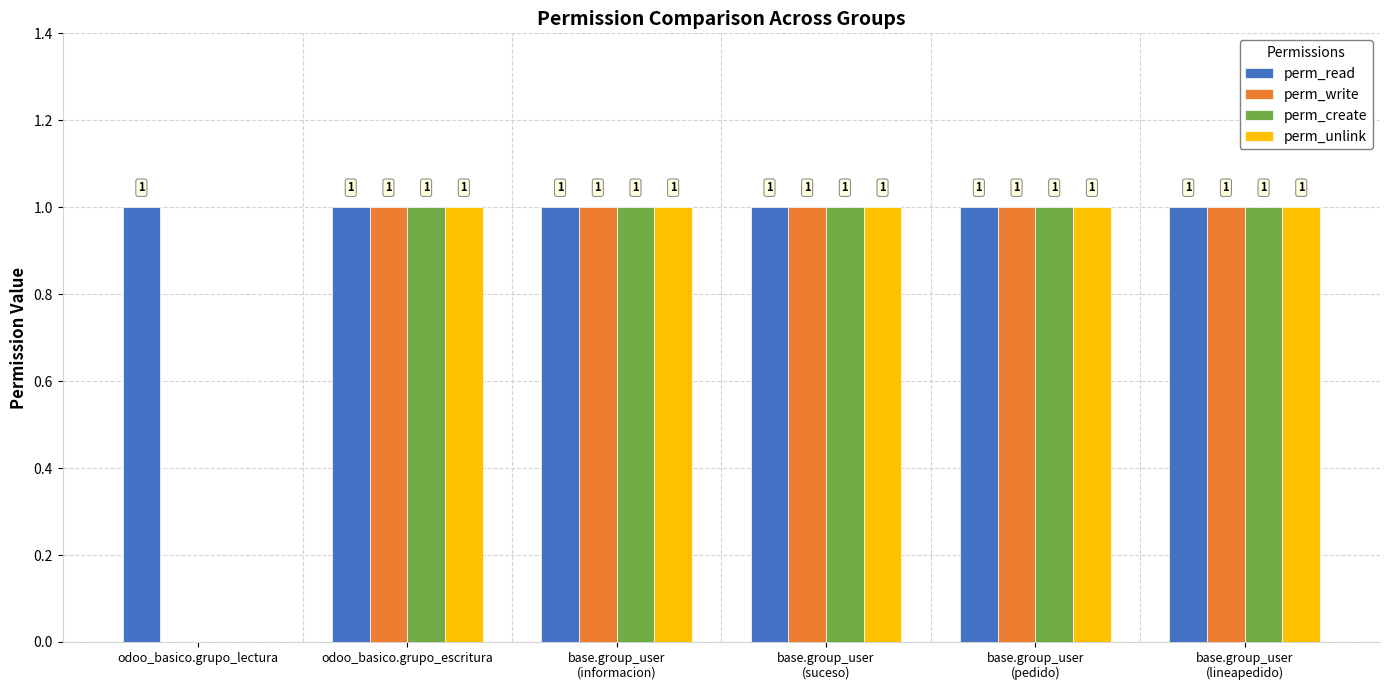

At which label is perm_create closest to 0?

odoo_basico.grupo_lectura